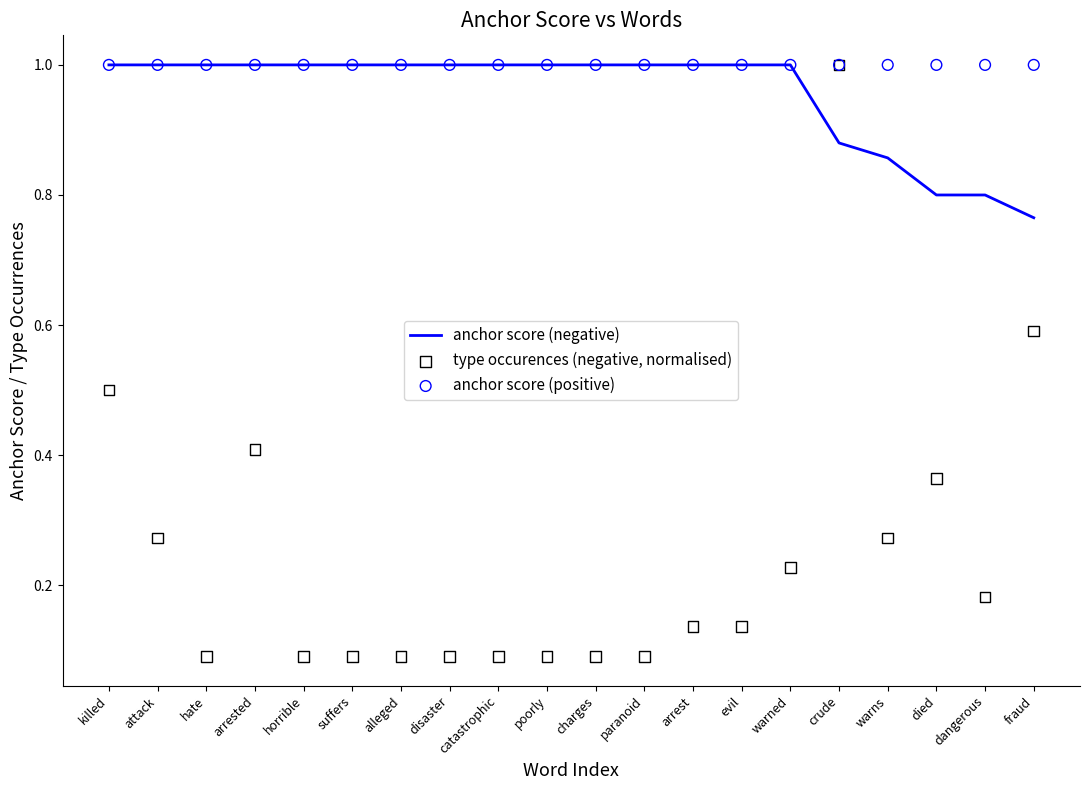

What are all the series names shown in the legend?

anchor score (negative), type occurences (negative, normalised), anchor score (positive)